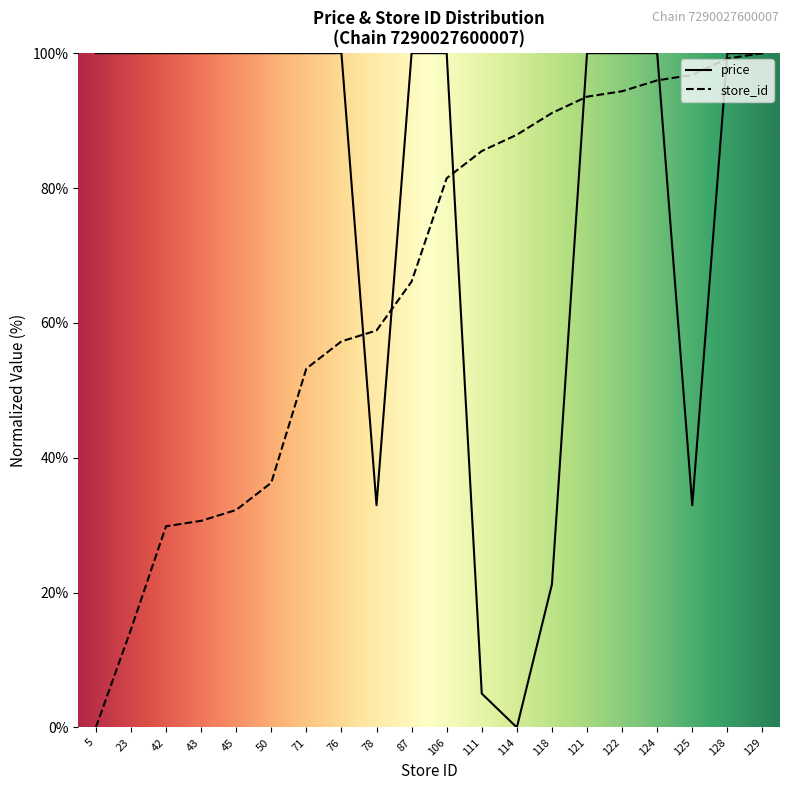

What is the difference between the second highest and minimum values in the store_id series?

99.2